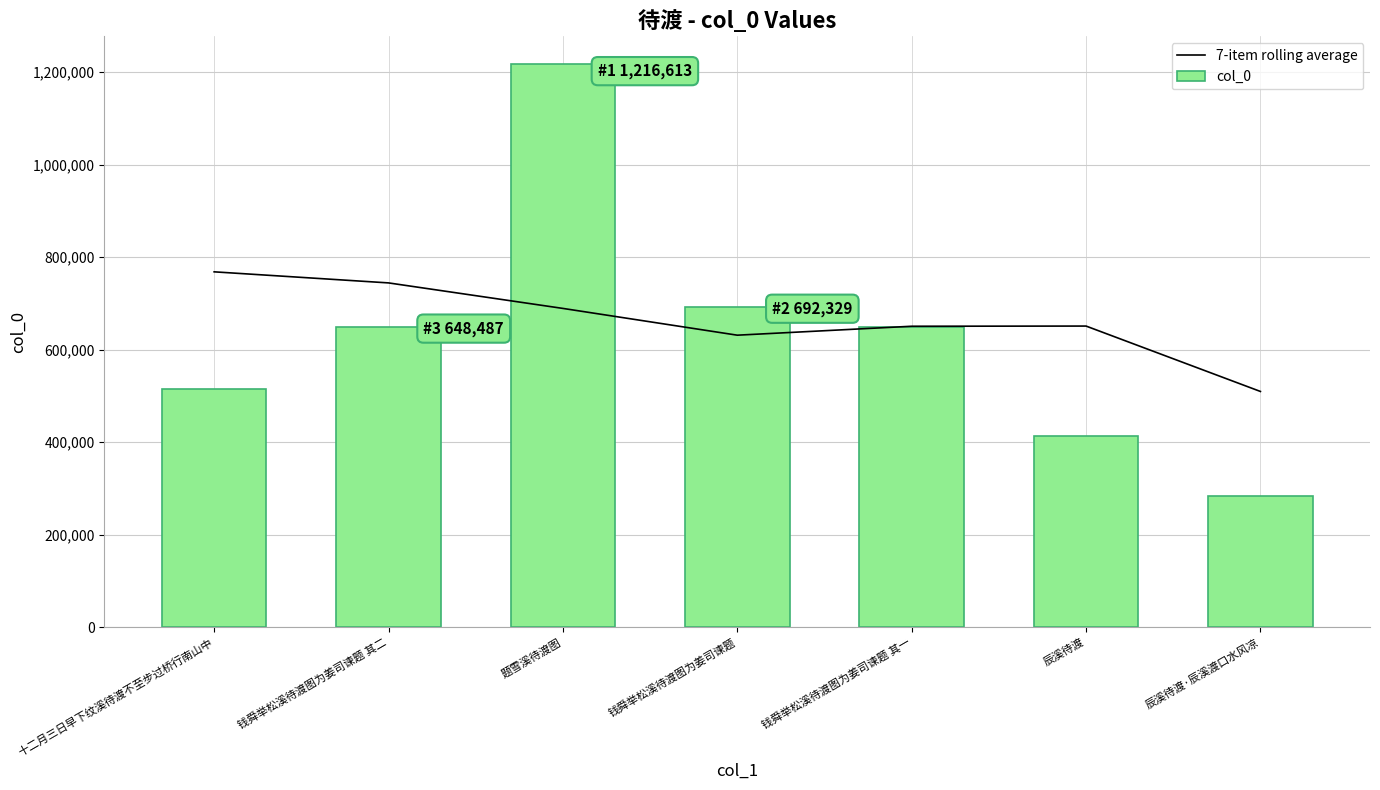

What is the difference between the 7-item rolling average values at 十二月三日早下纹溪待渡不至步过桥行南山中 and 钱舜举松溪待渡图为姜司谏题 其一?

117671.7